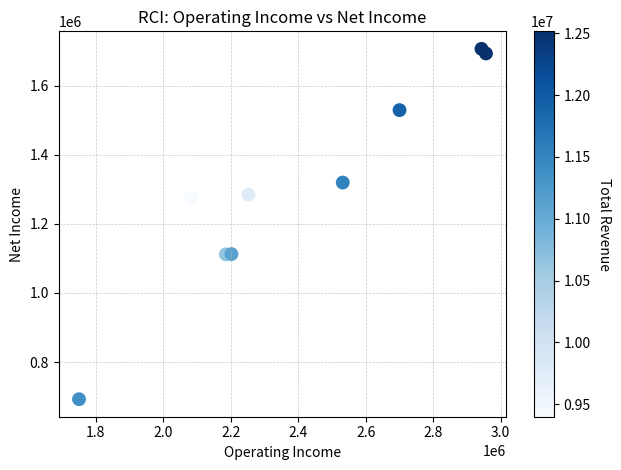

What is the average X value?

2400422